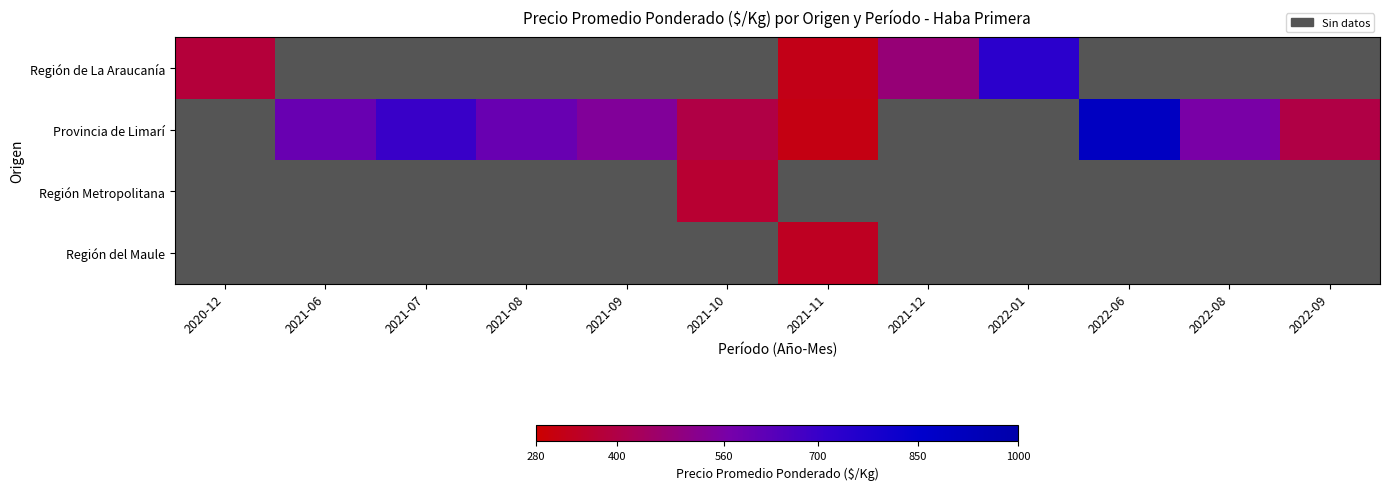

How many series are shown in this chart?

4